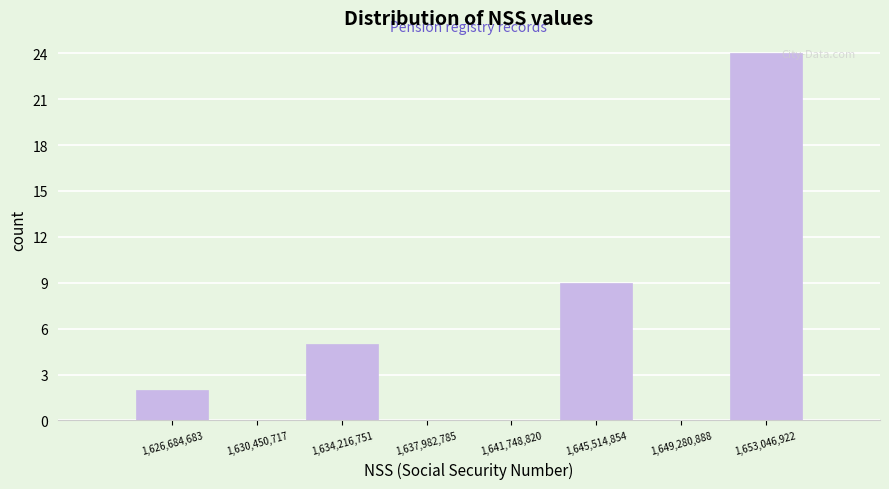

What is the height of the bar covering 1651000000 to 1655000000 on the x-axis? Neither the bar edges nor the heights are printed on the chart, so give them approximately, as read against the axes.

24